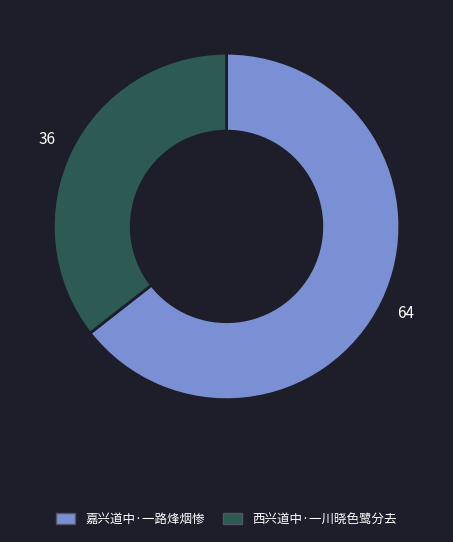

Between 嘉兴道中·一路烽烟惨 and 西兴道中·一川晓色鹭分去, which is larger?

嘉兴道中·一路烽烟惨